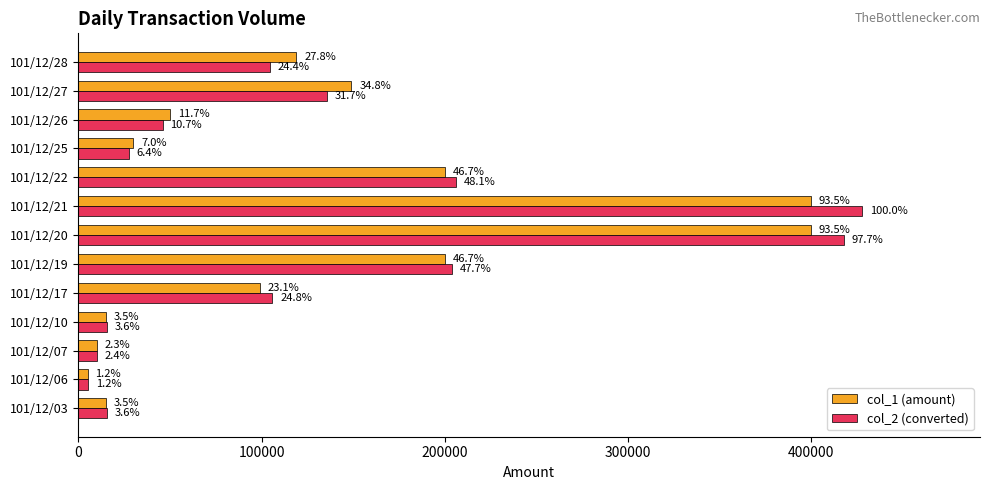

What are all the series names shown in the legend?

col_1 (amount), col_2 (converted)